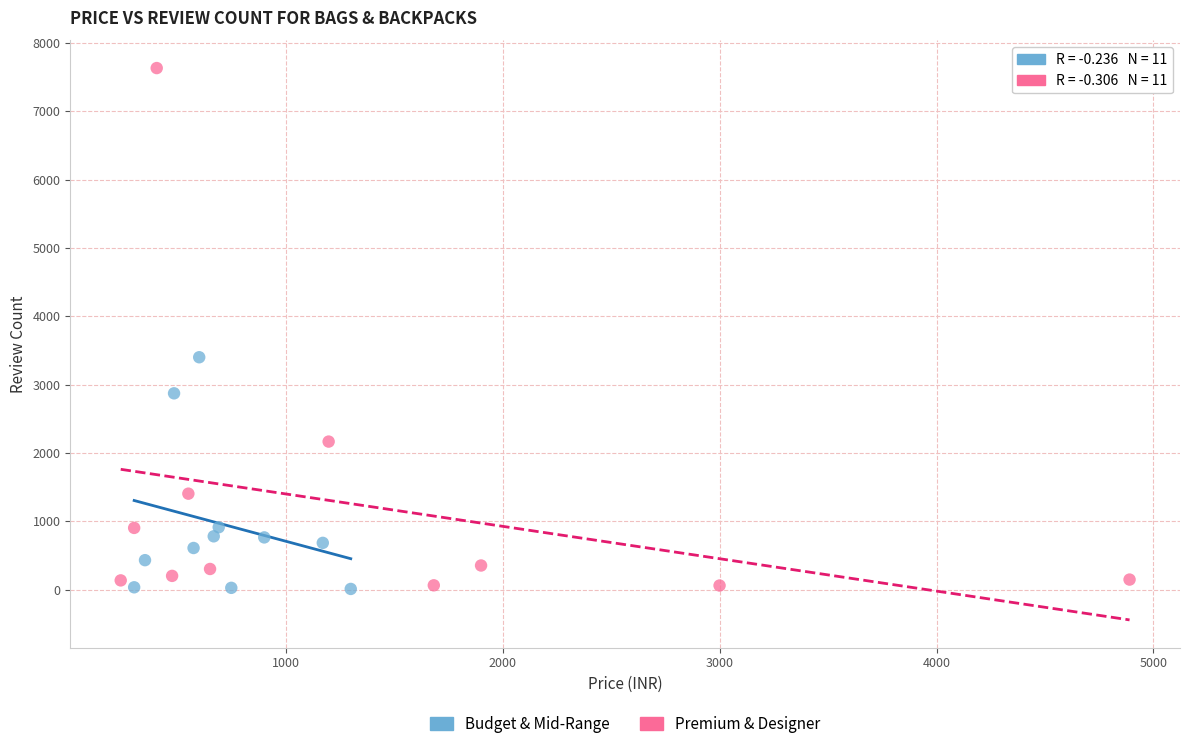

Which series contains the highest Y value?

Premium & Designer